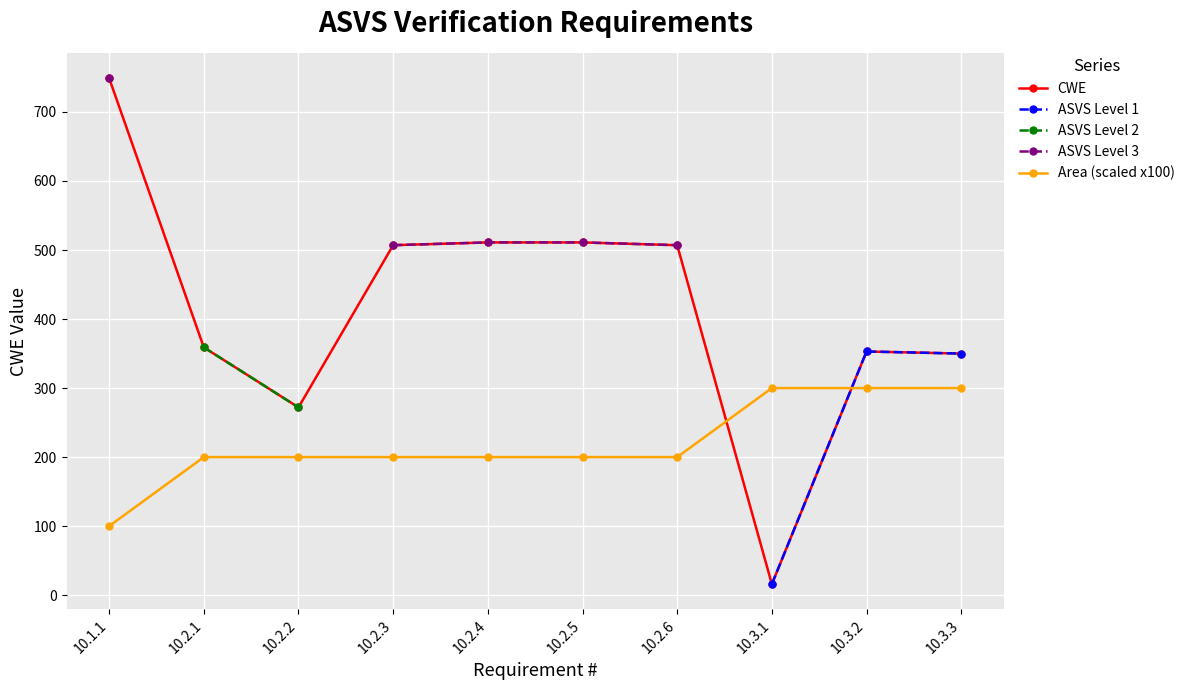

True or false: ASVS Level 3 and CWE intersect in this chart.

False